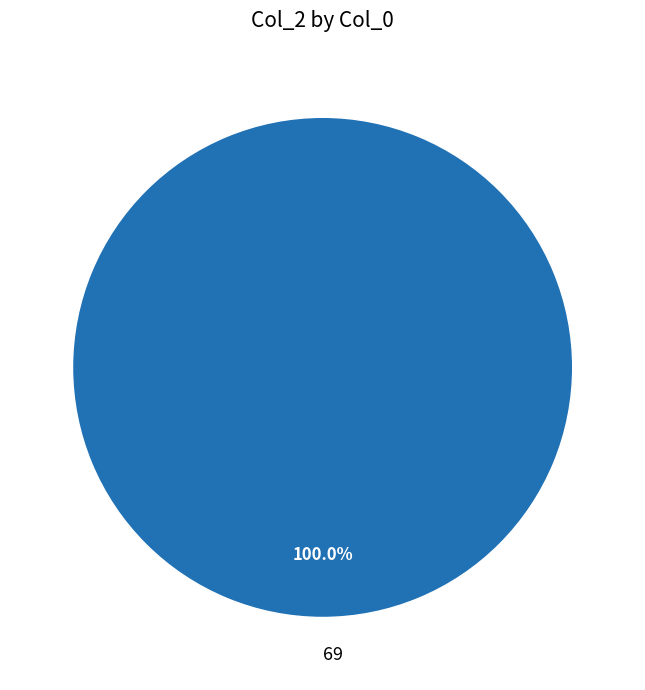

Is there a majority slice in this chart?

Yes